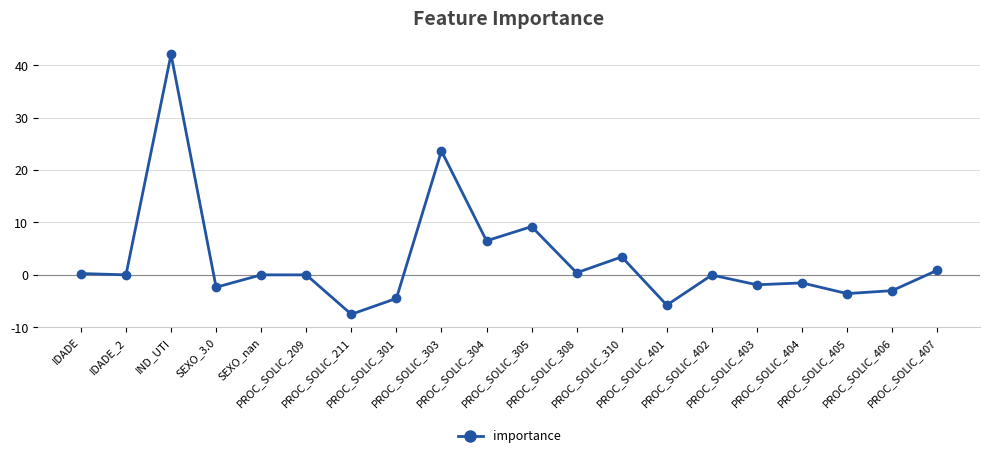

What is the greatest value displayed?

42.1